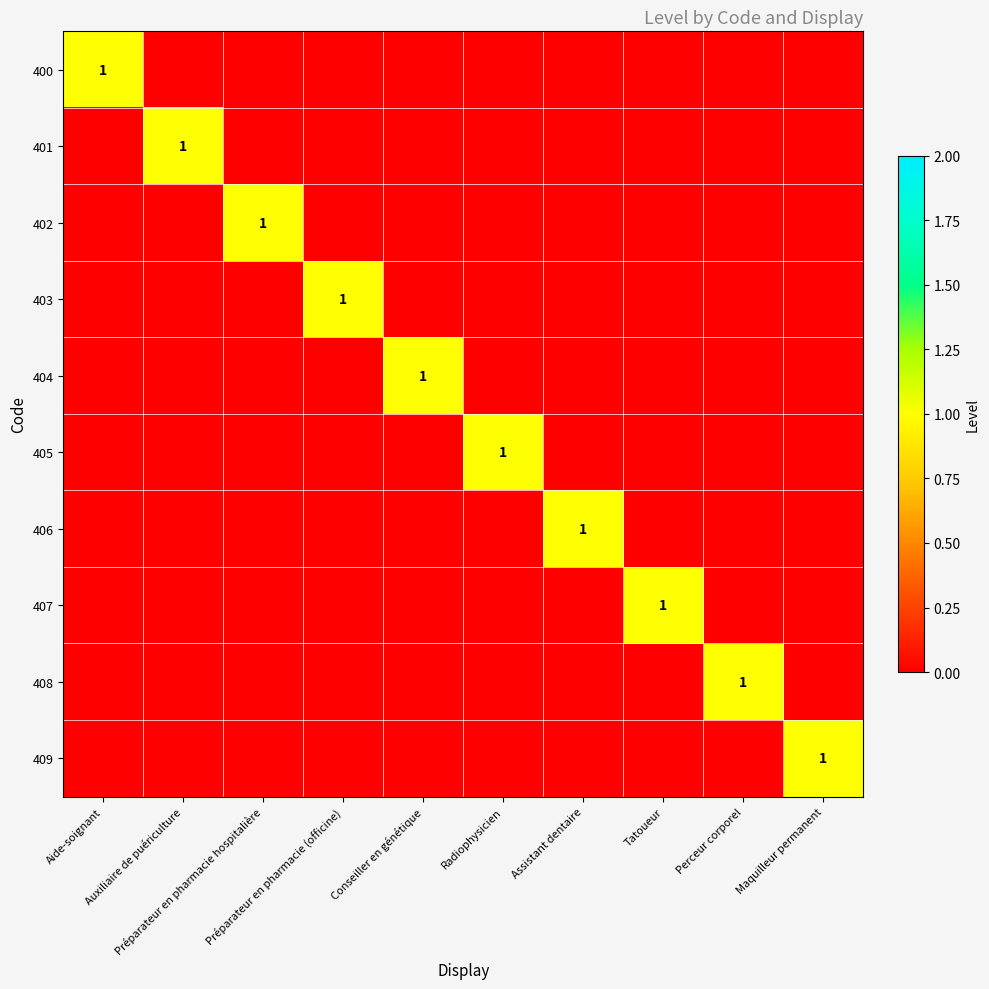

At which label does 405 reach its minimum?

Aide-soignant